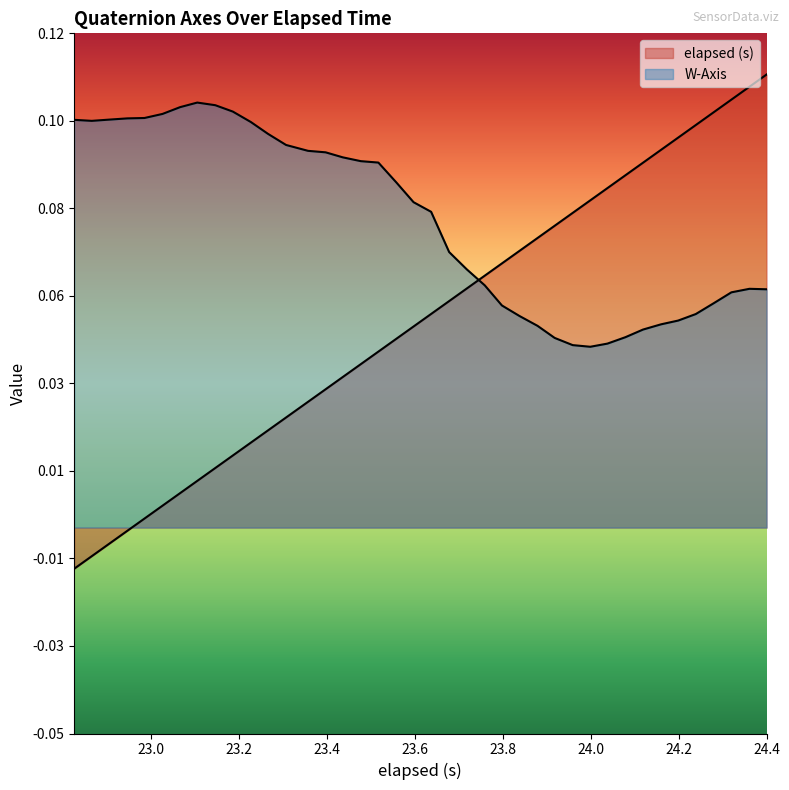

At how many categories does at least one series exceed 0?

40